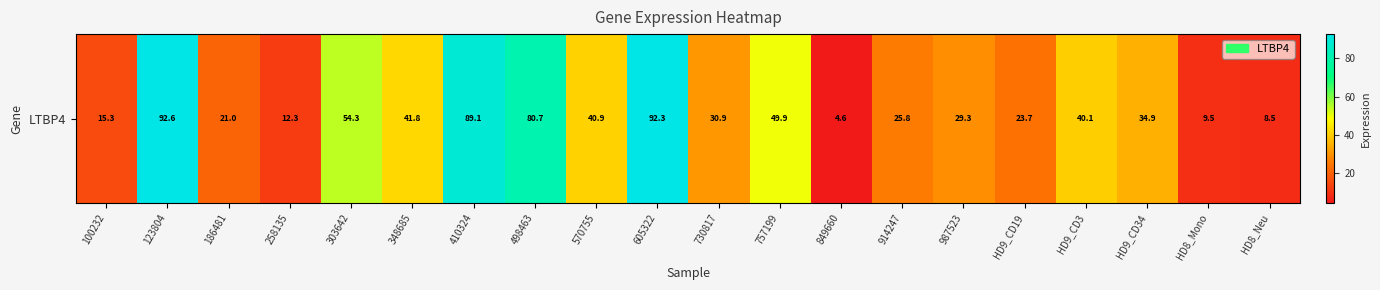

The chart shows a value of 63.9 at 348685. True or false?

False